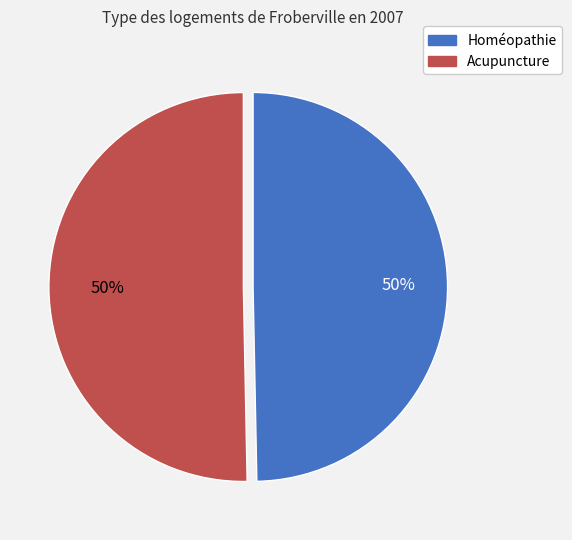

What is the ratio of the value at Acupuncture to the value at Homéopathie?

1.0